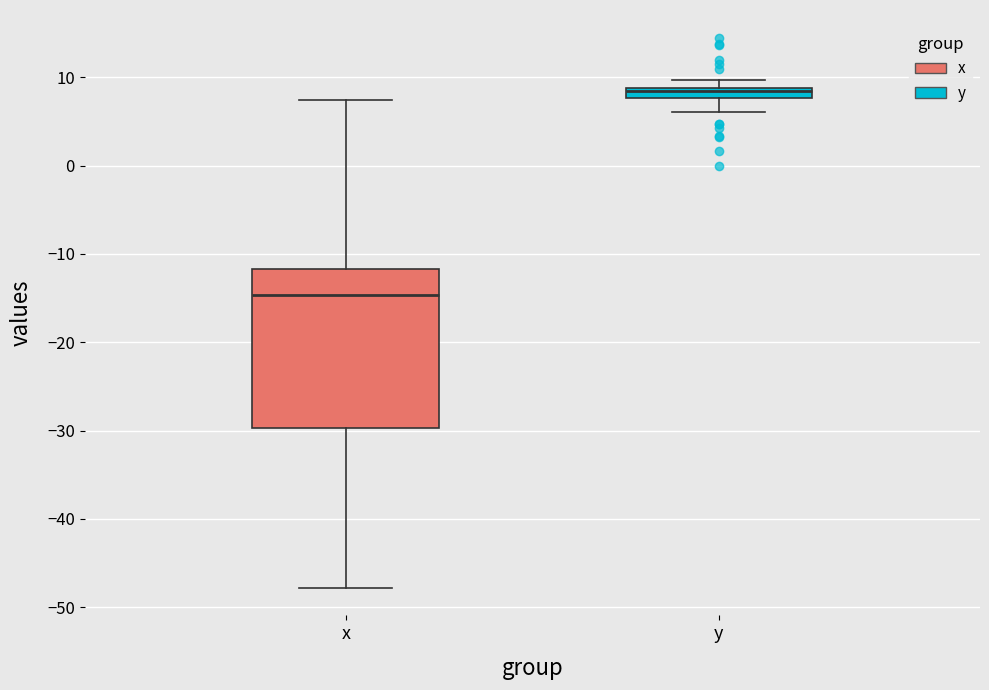

Which box's median line is the highest?

y